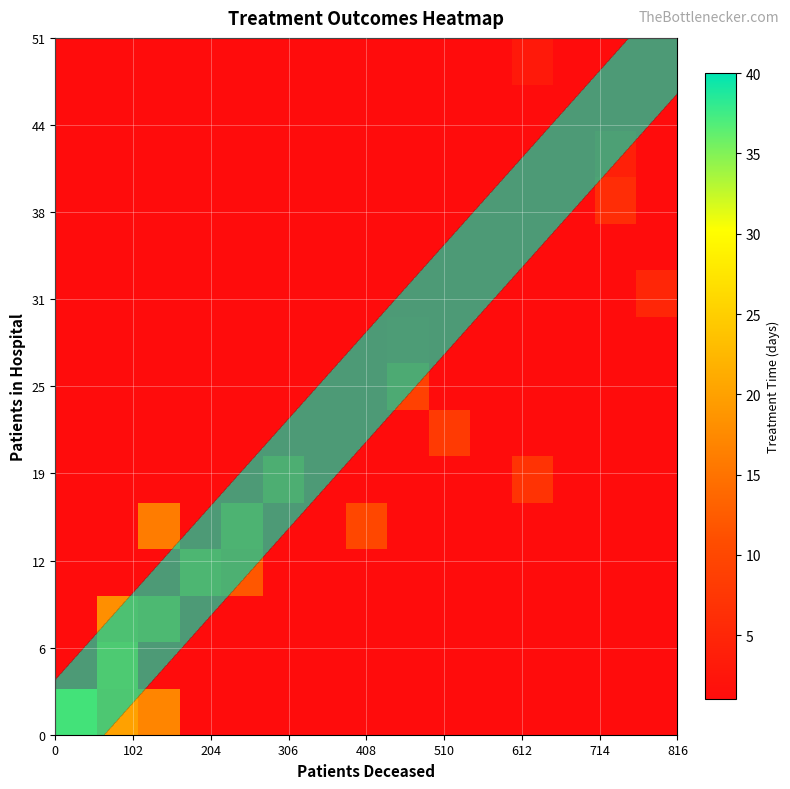

What is the smallest value displayed?

1.0